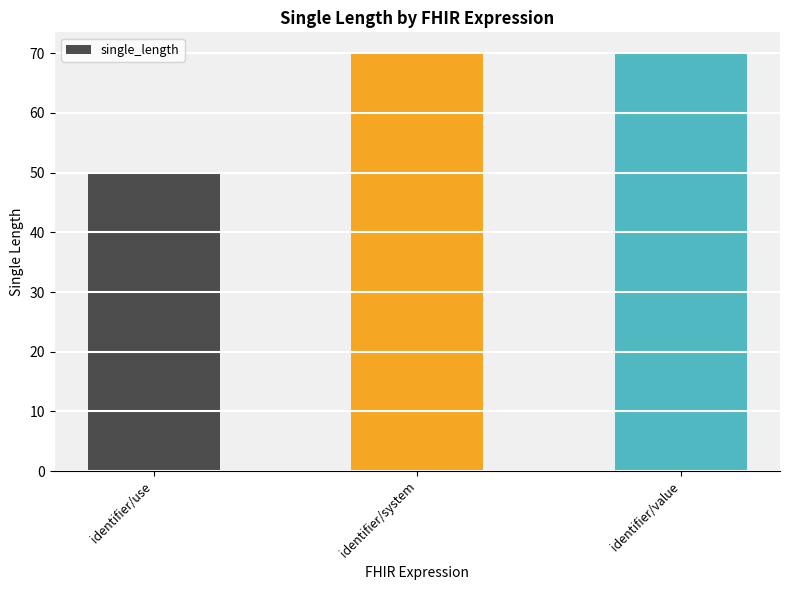

What is the average value?

63